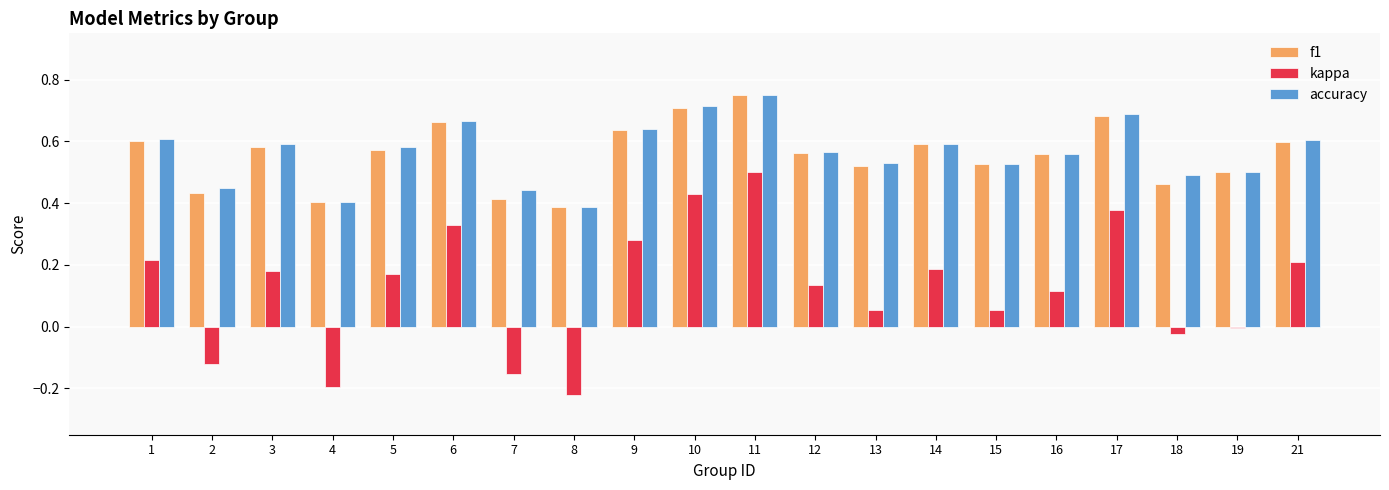

The value of f1 at 16 is 0.9. True or false?

False